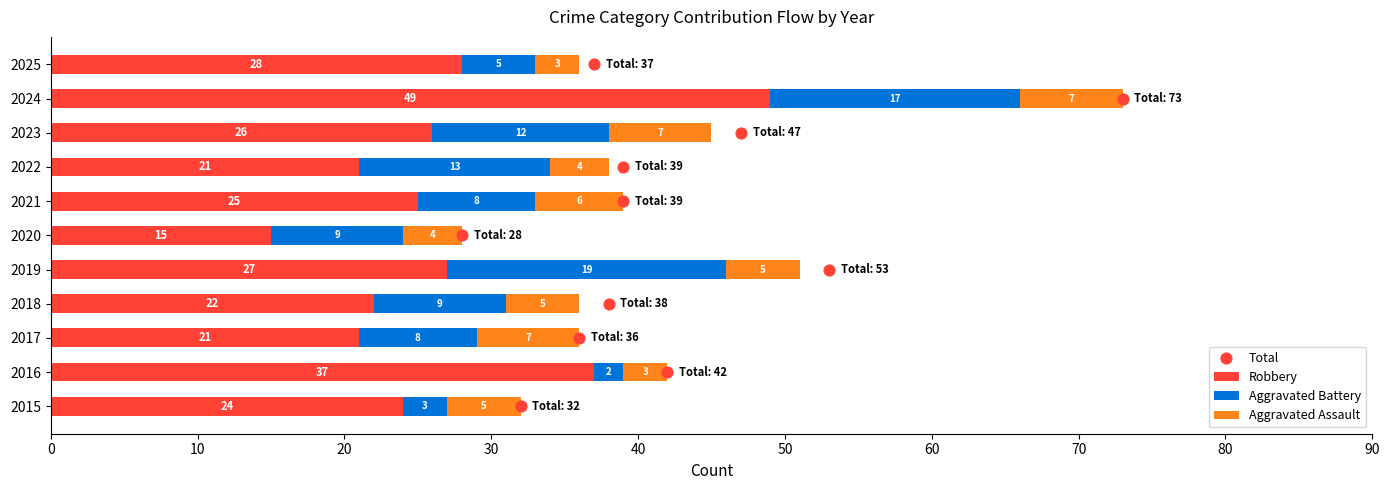

Which series contains the highest Y value?

Robbery